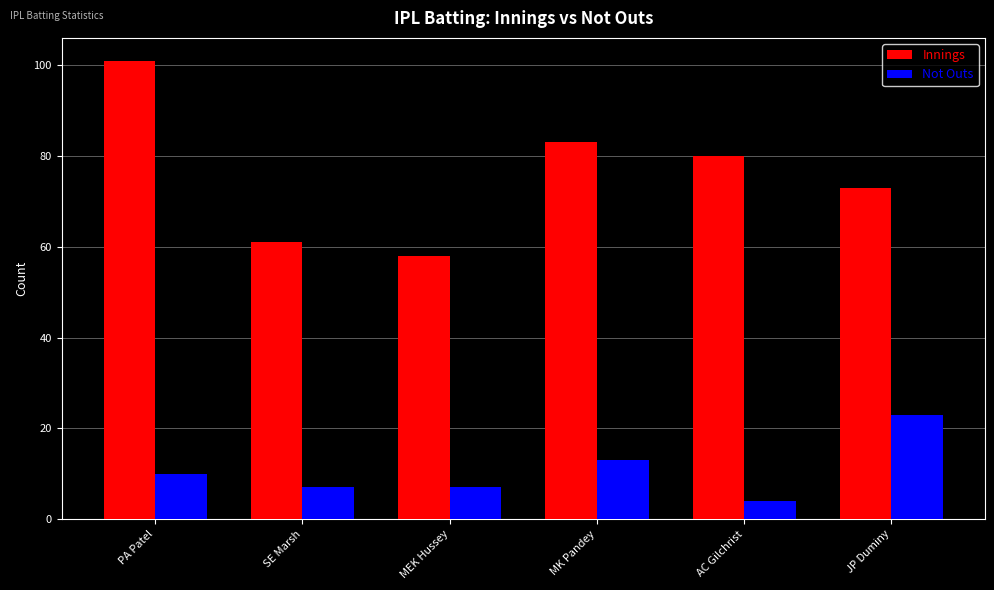

Reading left to right, what are all the values shown in this chart?

Innings: PA Patel=101	SE Marsh=61	MEK Hussey=58	MK Pandey=83	AC Gilchrist=80	JP Duminy=73
Not Outs: PA Patel=10	SE Marsh=7	MEK Hussey=7	MK Pandey=13	AC Gilchrist=4	JP Duminy=23